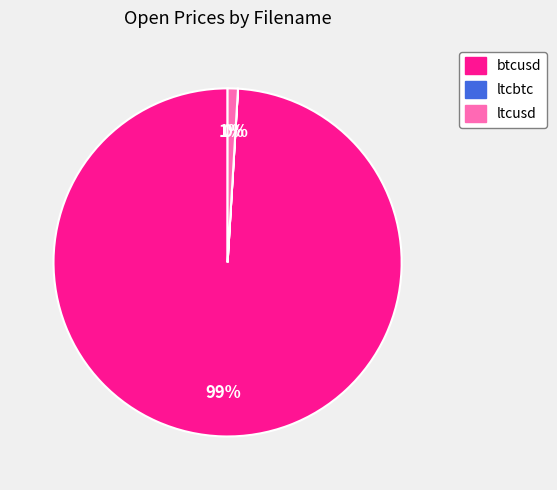

The ltcusd slice represents 15% of the pie. True or false?

False